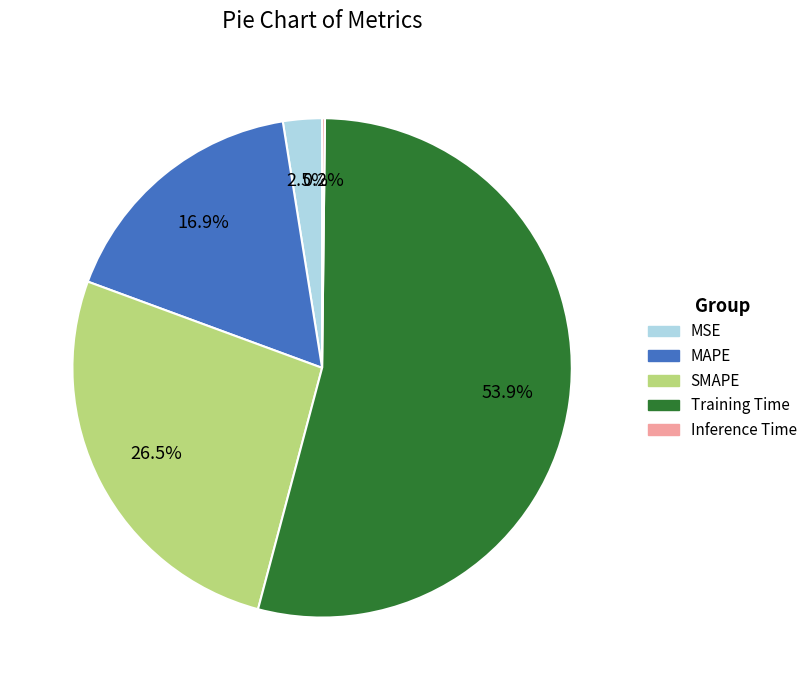

Is the sum of SMAPE and MSE greater than half?

No